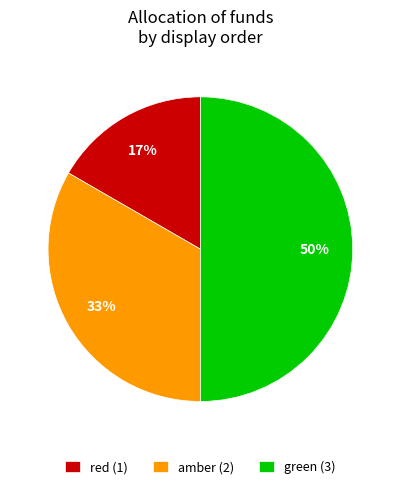

Approximately how many times larger is the value at amber (2) compared to green (3)?

0.7